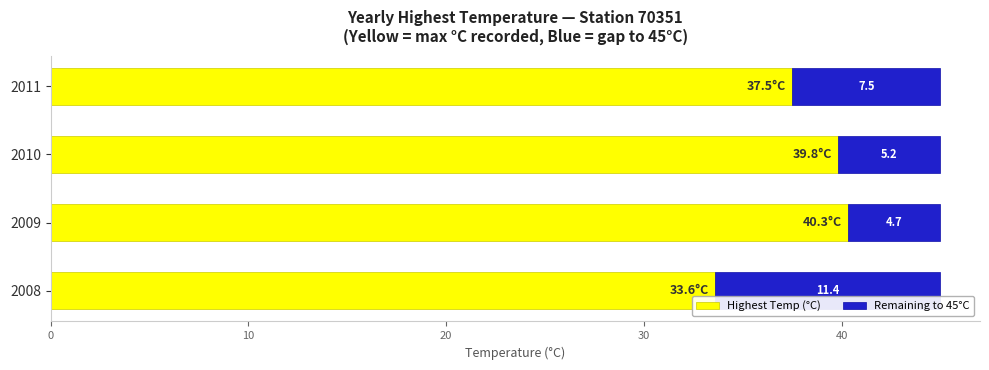

What is the total value across all series at 2009?

45.0